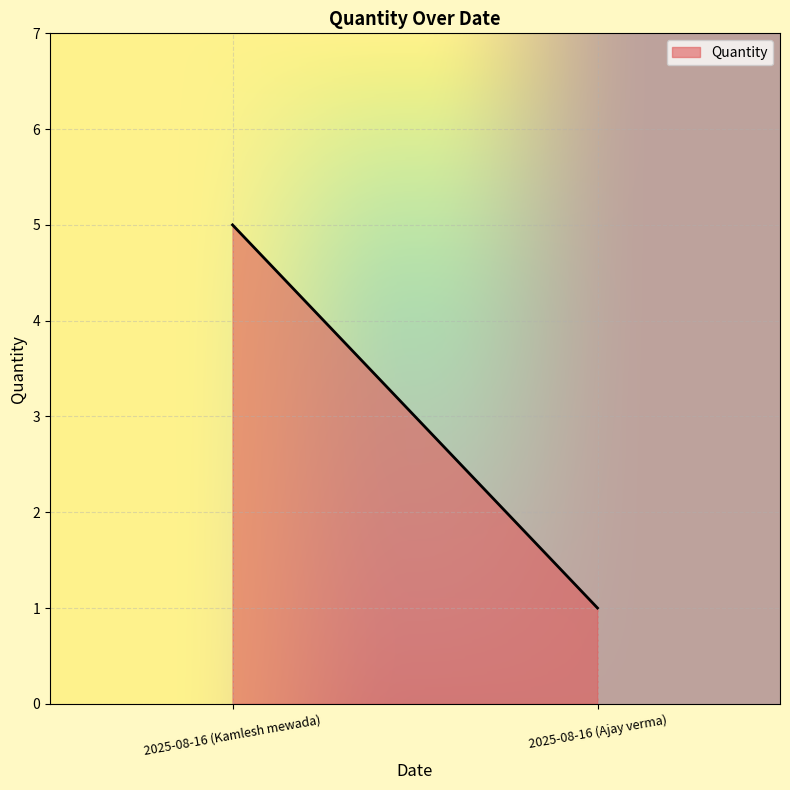

What is the value of the 2nd point from the left?

1